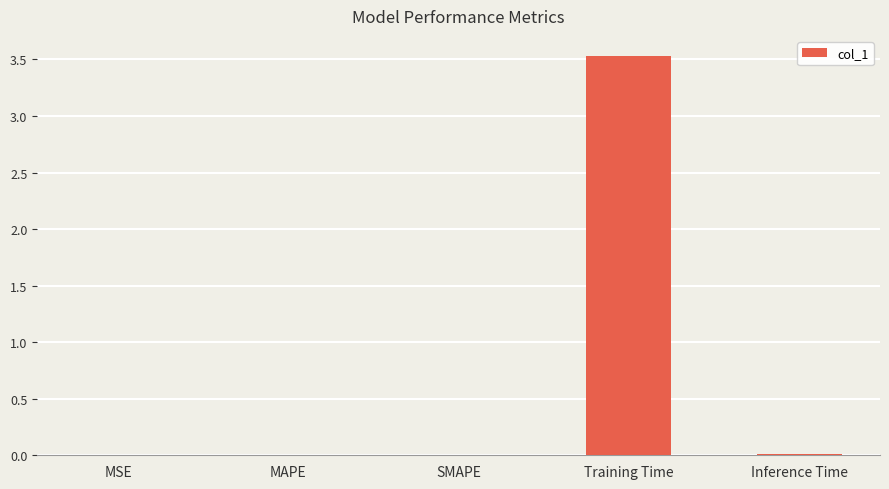

What is the average value?

0.7